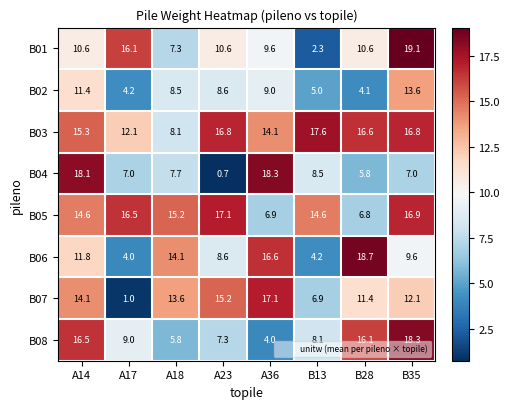

The B03 series shows 16.8 at A23. True or false?

True